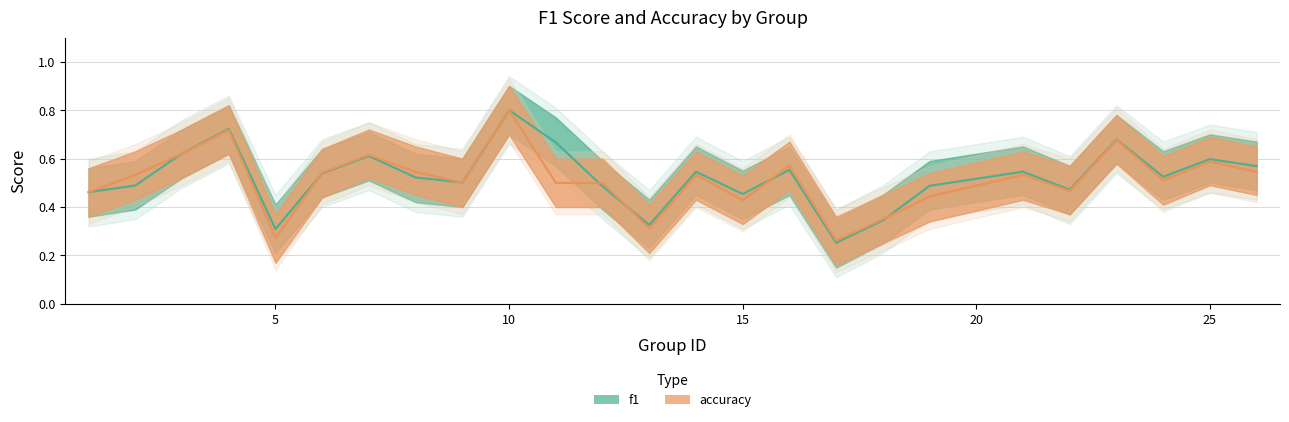

True or false: accuracy and accuracy_lower intersect in this chart.

False